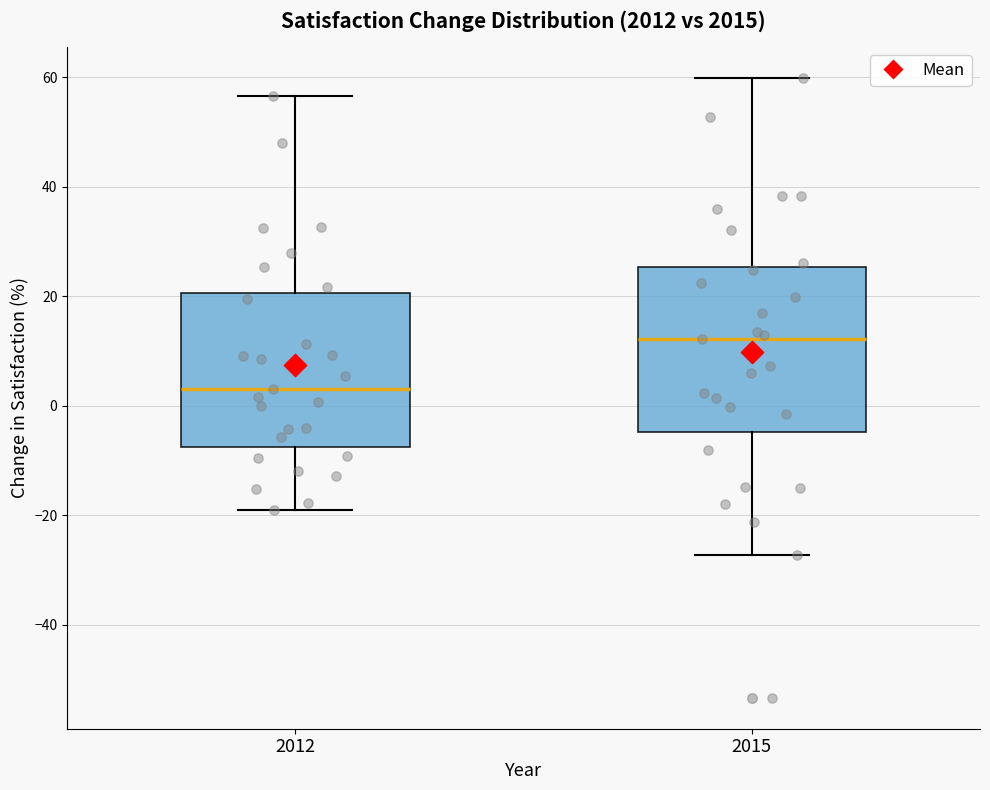

Comparing the boxes themselves (not the whiskers), which one is the tallest?

2015